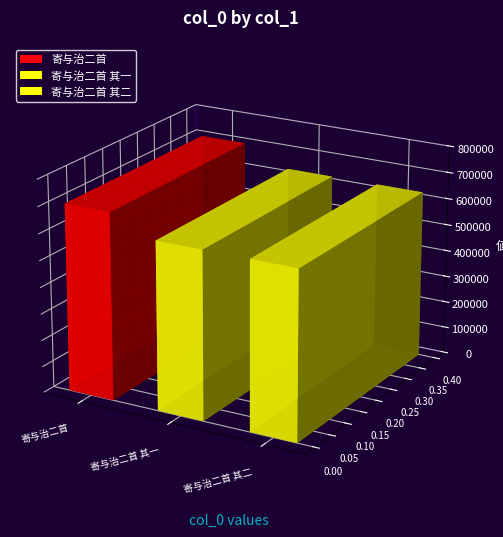

Does the chart contain stacked bars?

No